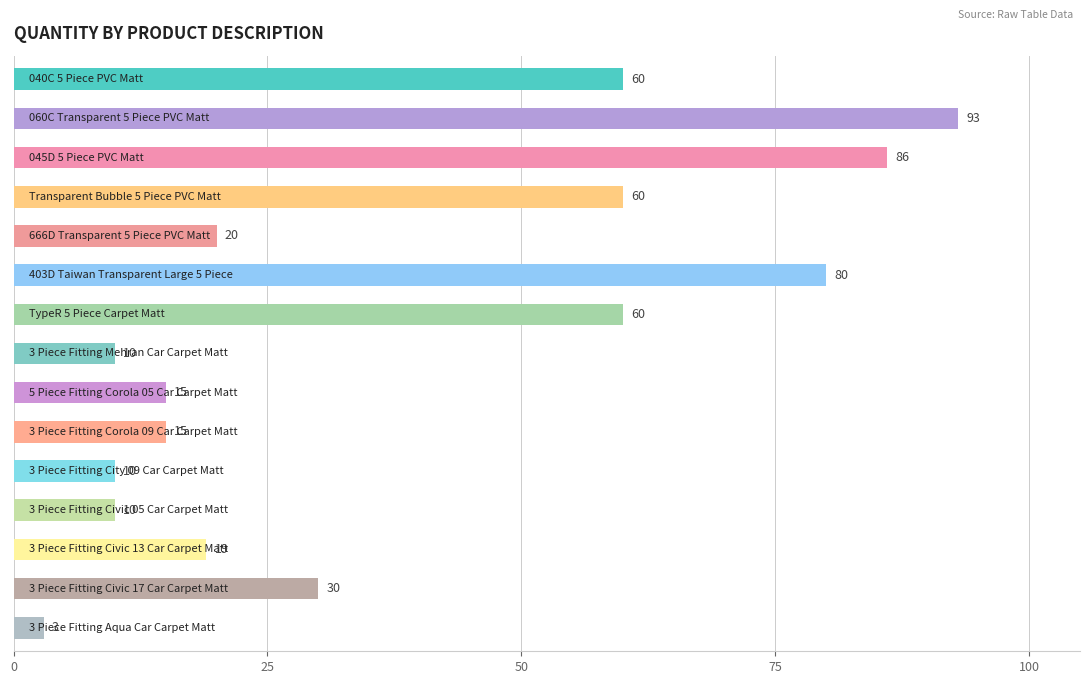

Reading bottom to top, list all the values displayed in this chart.

3	30	19	10	10	15	15	10	60	80	20	60	86	93	60